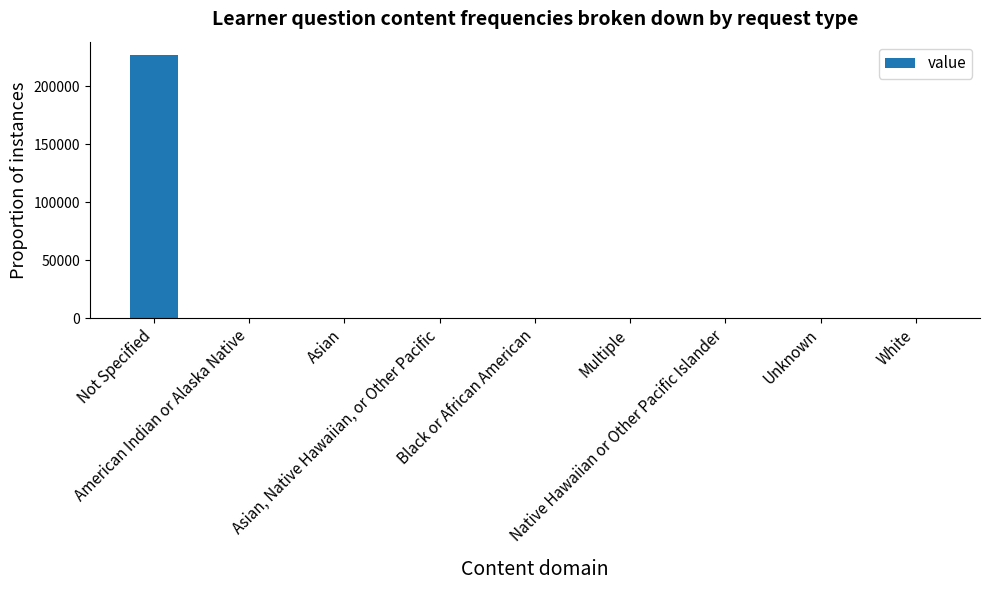

How many data points does each series have?

9